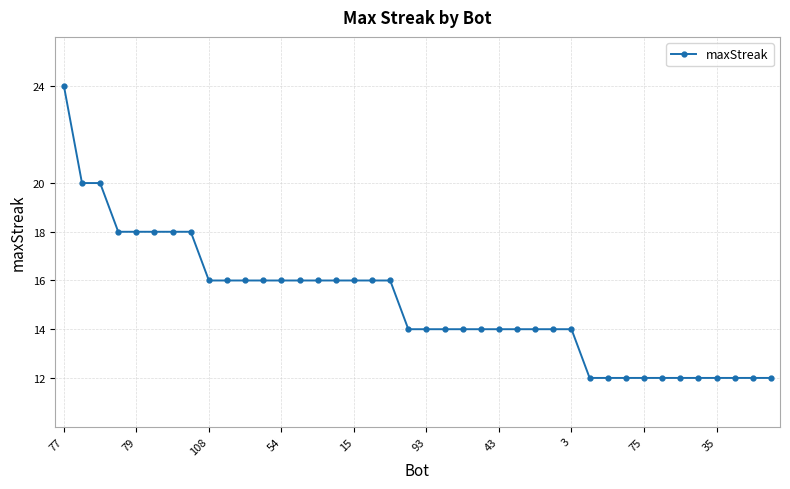

What is the minimum value shown in the chart?

12